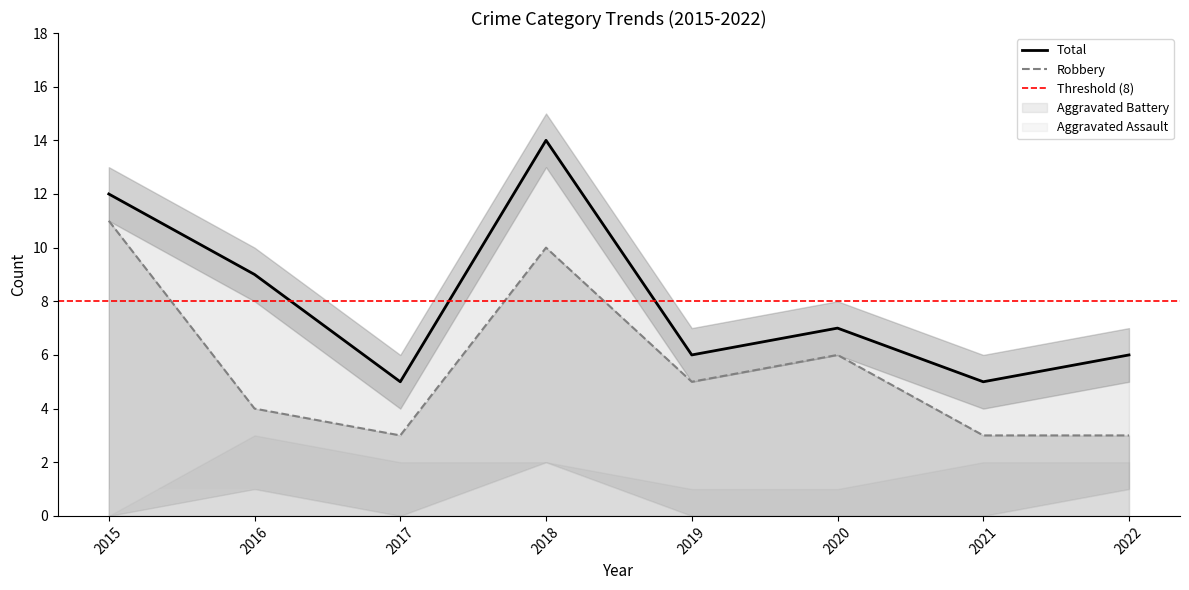

The value of Total at 2018 is 19. True or false?

False